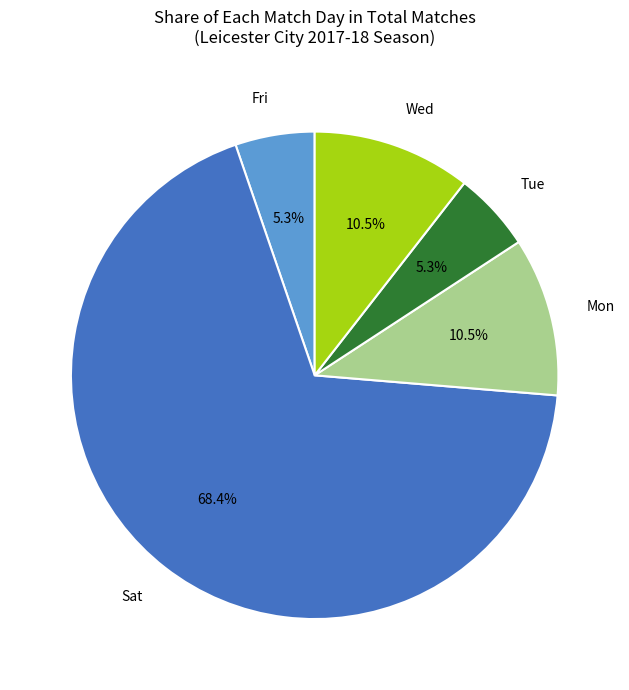

Which category has the biggest portion of the pie?

Sat